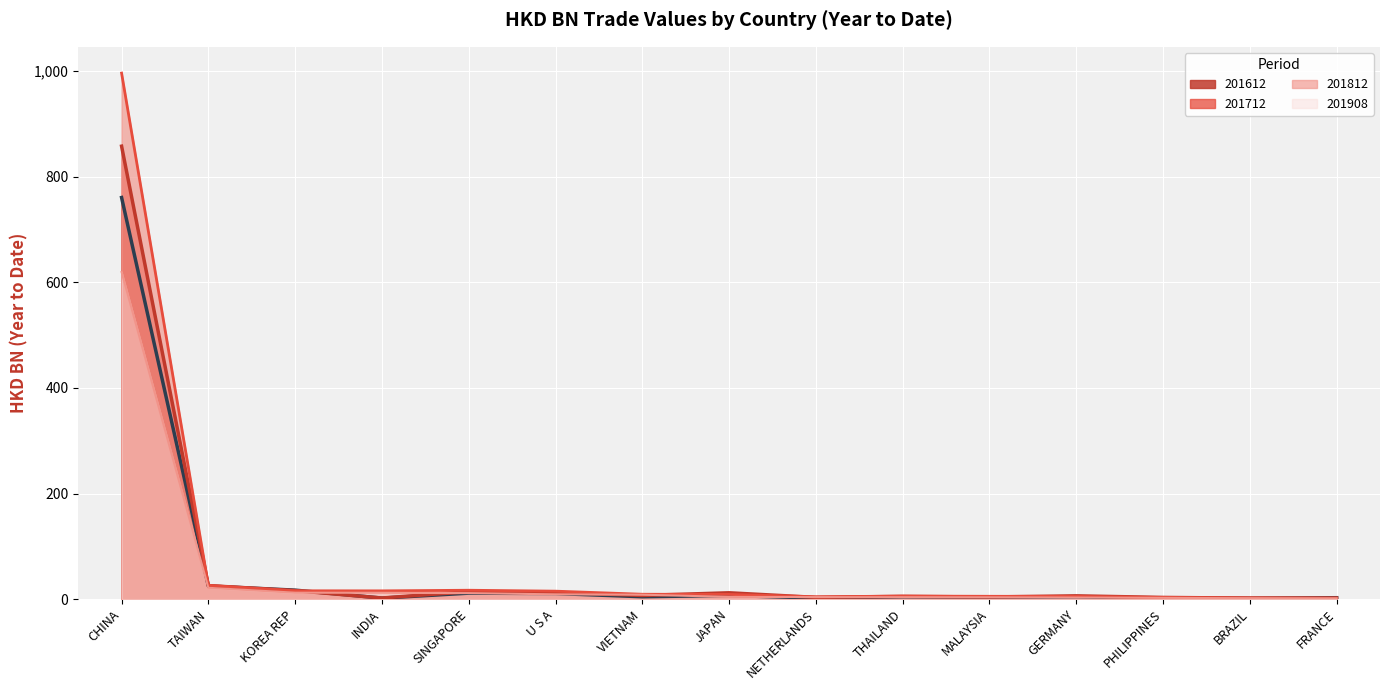

Where does the 201812 series first go above 8?

CHINA